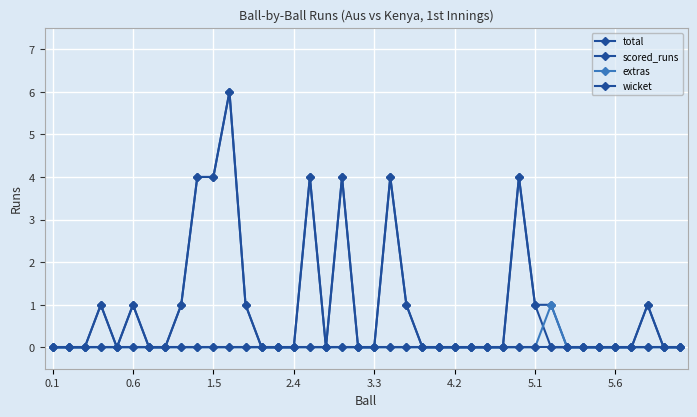

List the series in order of their peak value, lowest first.

wicket, extras, total, scored_runs